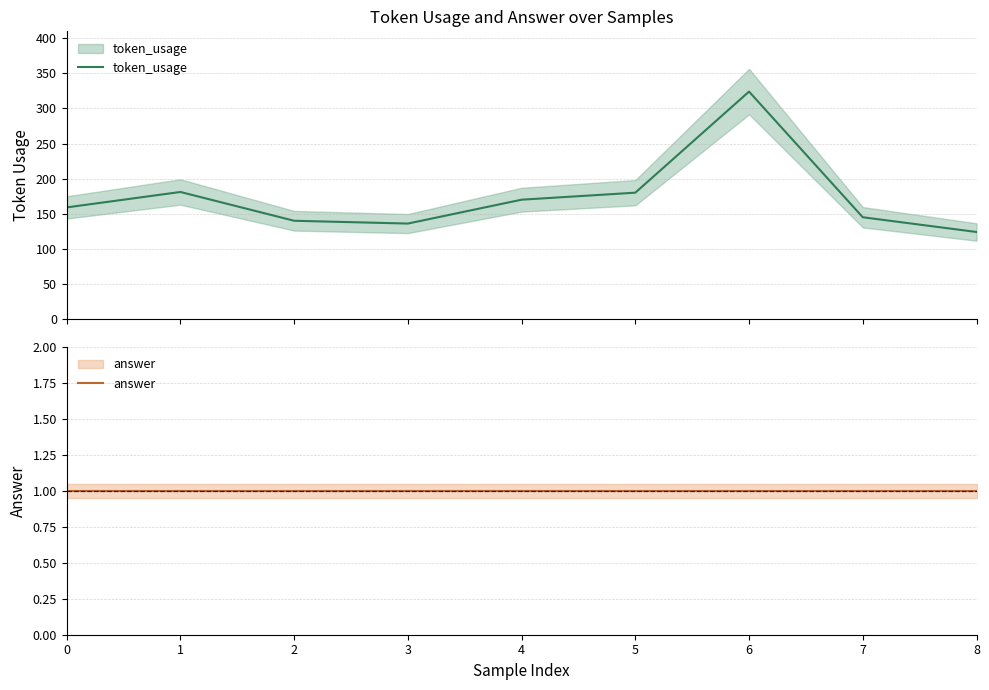

How many data points does each series have?

9